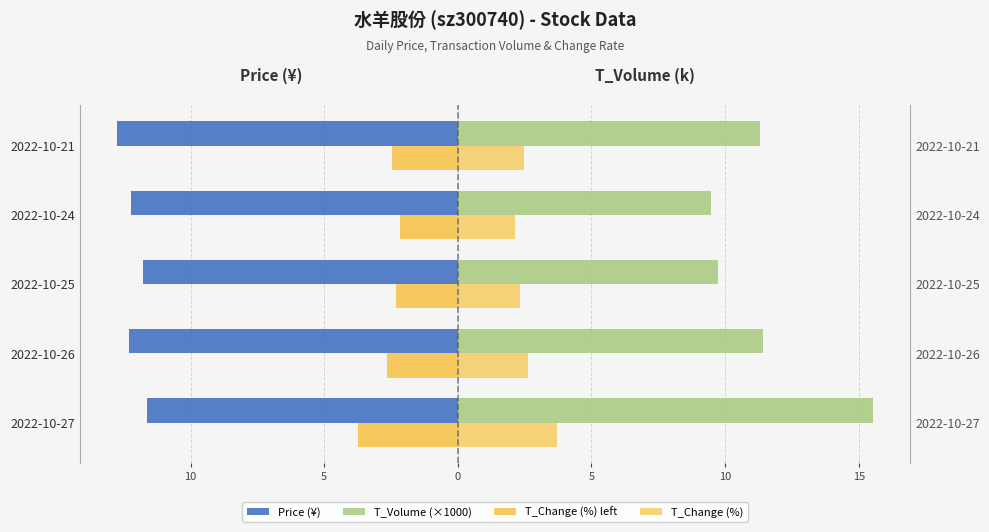

What are all the series names shown in the legend?

Price (¥), T_Volume (×1000), T_Change (%) left, T_Change (%)